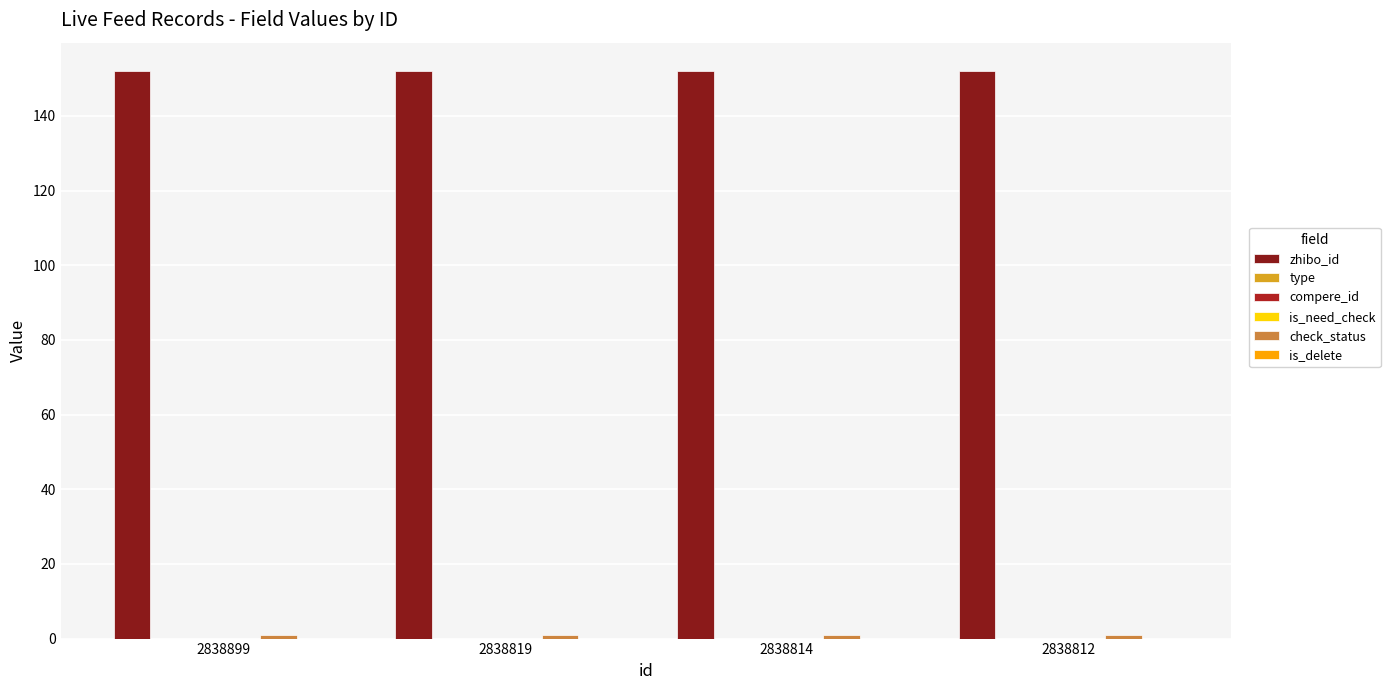

Which series has the largest range (max minus min)?

zhibo_id